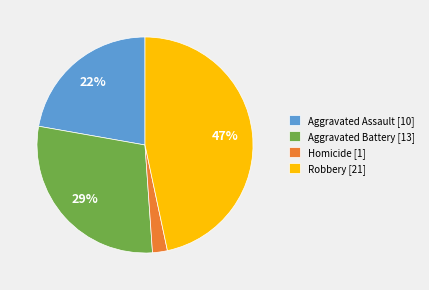

True or false: Aggravated Assault [10] accounts for 12% of the total.

False